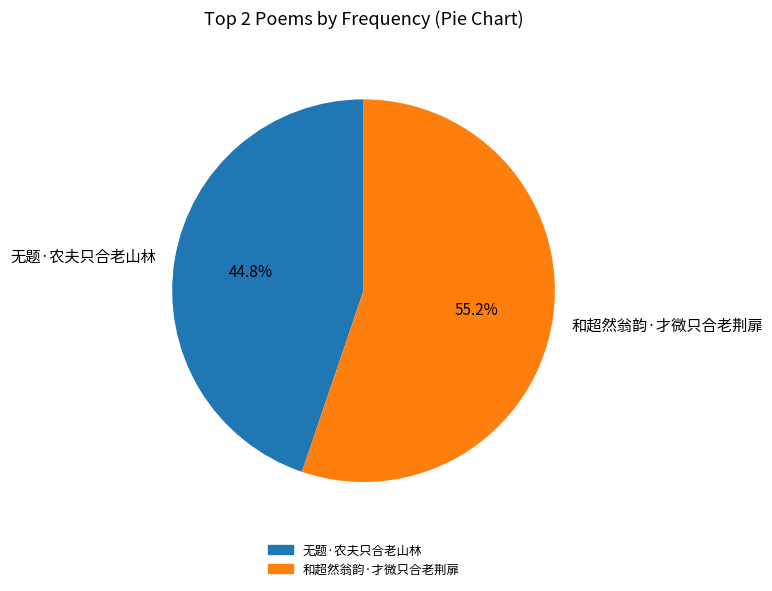

What is the ratio of the value at 无题·农夫只合老山林 to the value at 和超然翁韵·才微只合老荆扉?

0.8